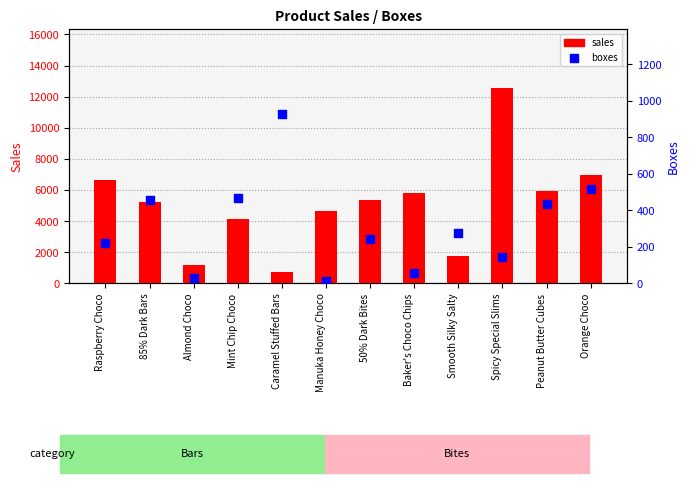

What is the total value across all series at Caramel Stuffed Bars?

1641.0